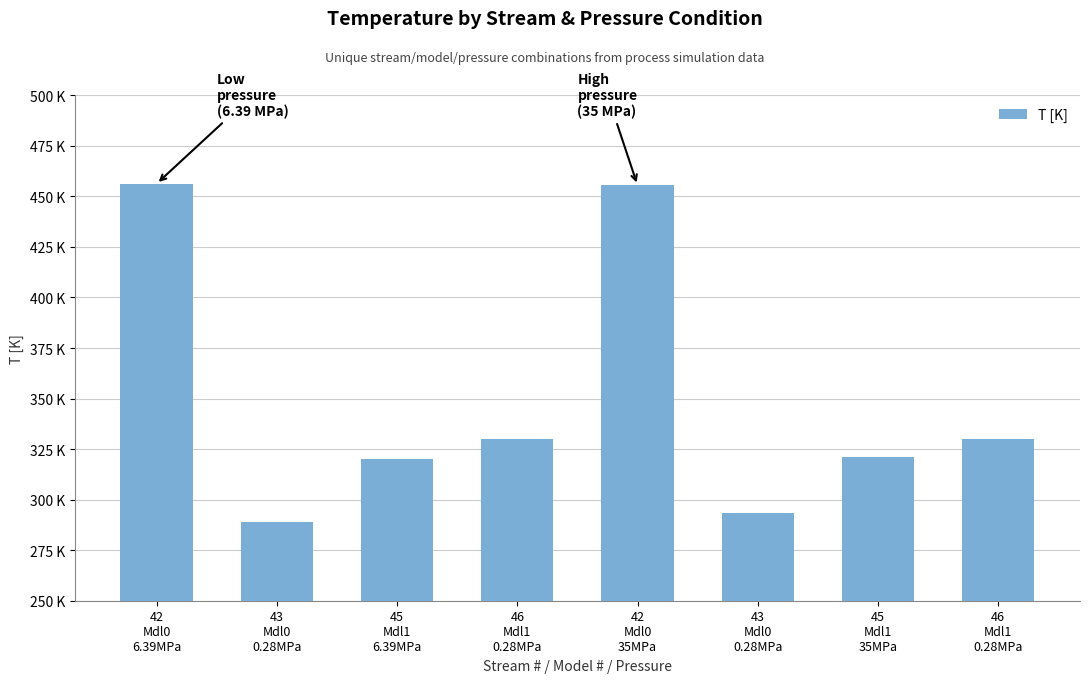

Where is the data nearest to the value 372?

46
Mdl1
0.28MPa